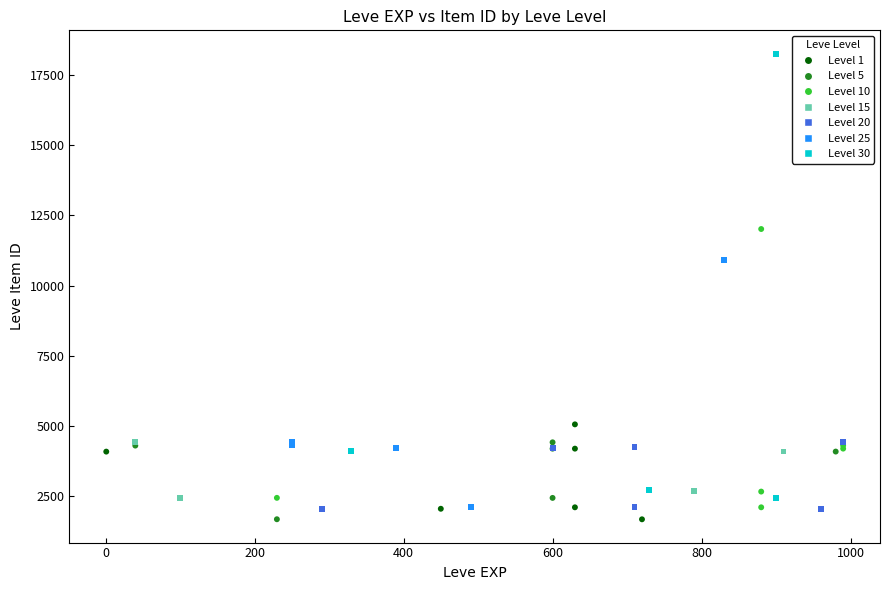

Which series has the largest Y range (max minus min)?

Level 30